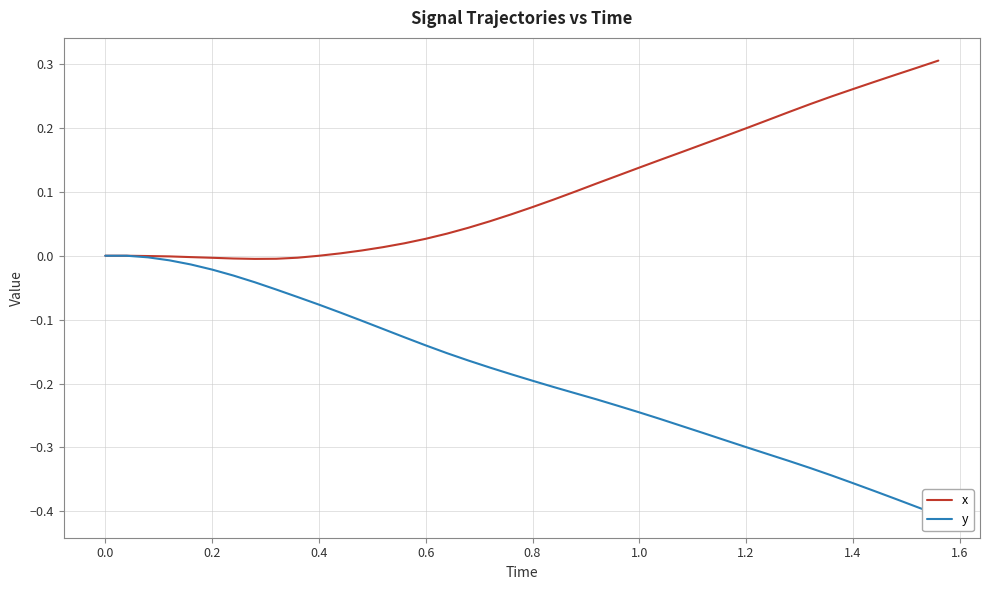

Does the chart have visible grid lines?

Yes